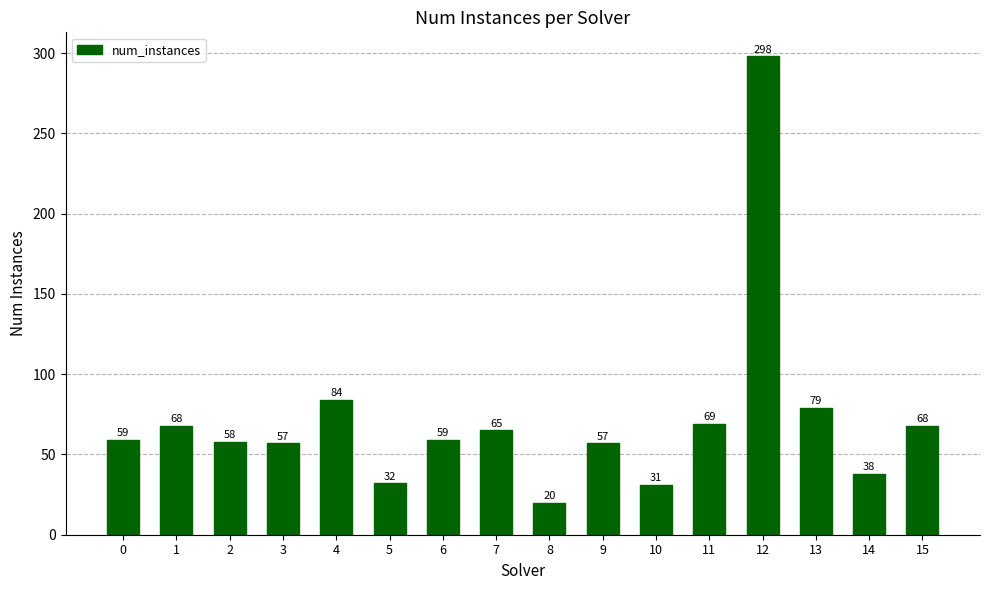

Where is the data nearest to the value 159?

4